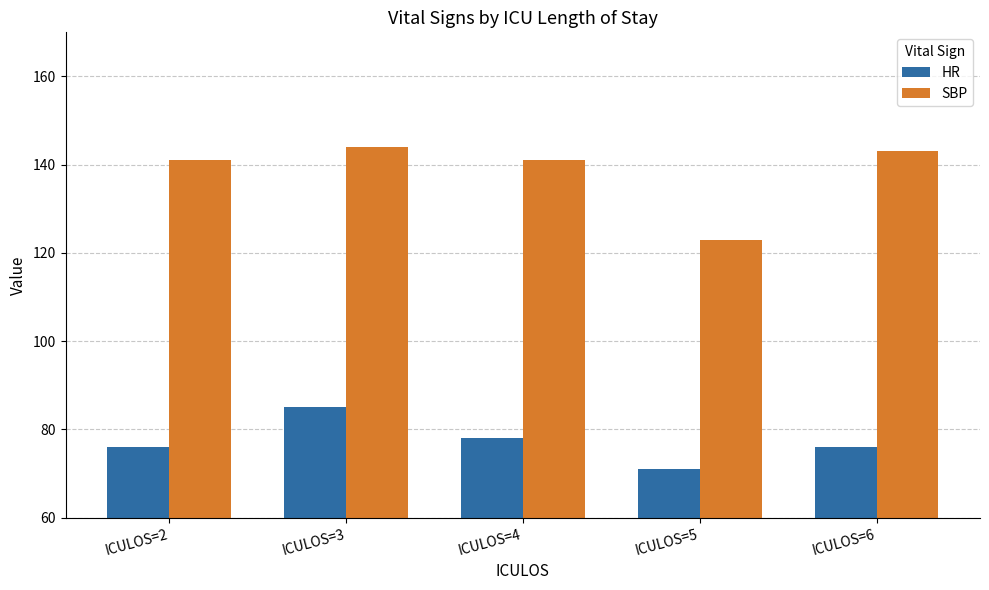

The HR series shows 71 at ICULOS=5. True or false?

True